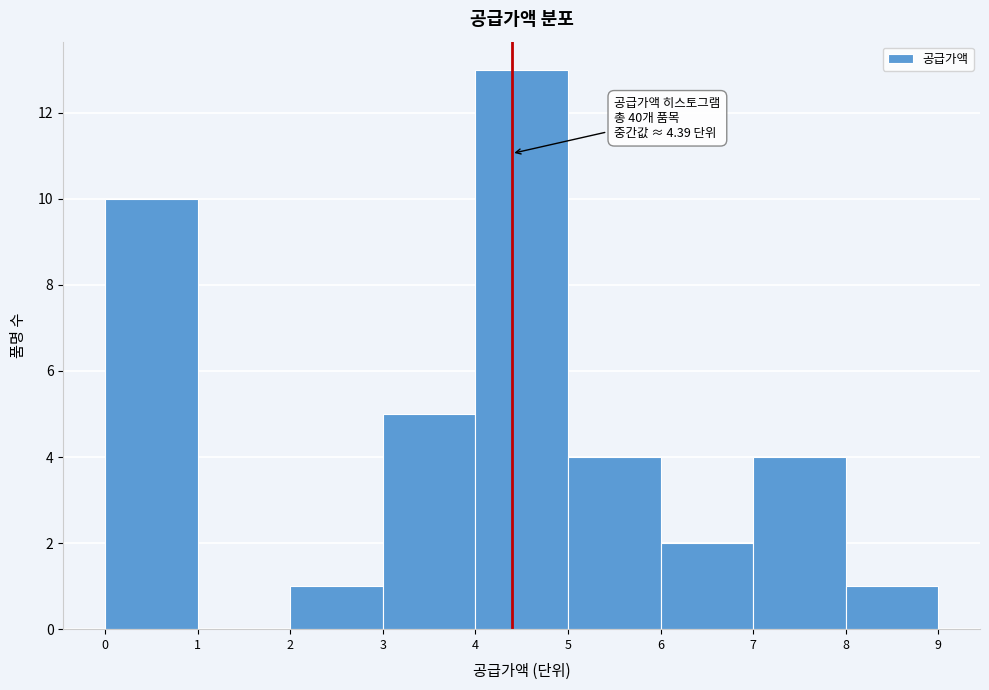

Which range on the x-axis has the tallest bar?

4 to 5